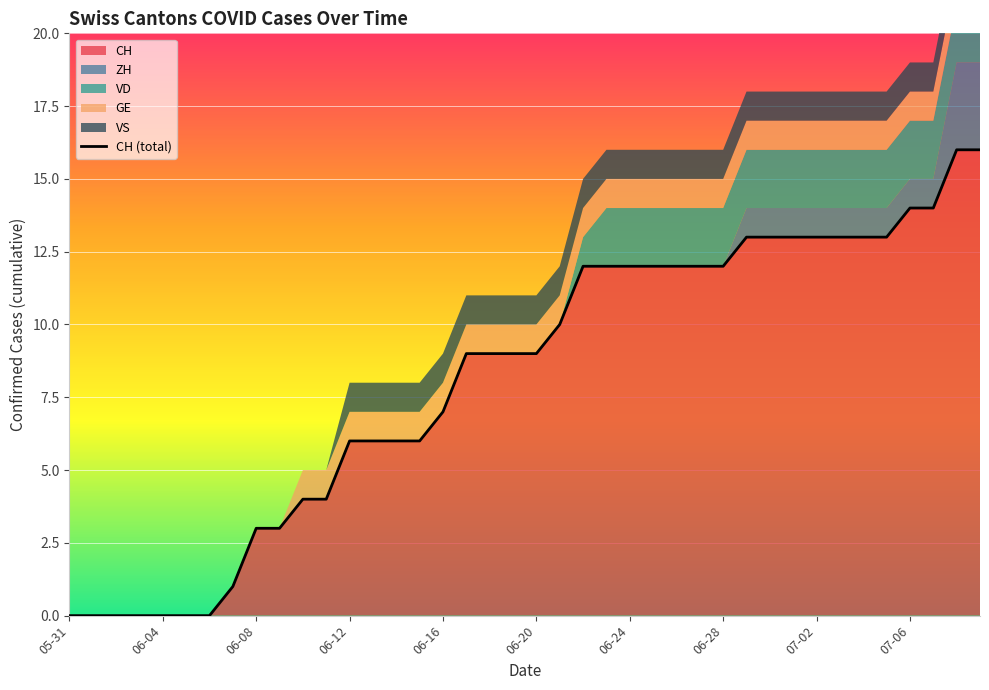

What is the average value of the VD series?

1